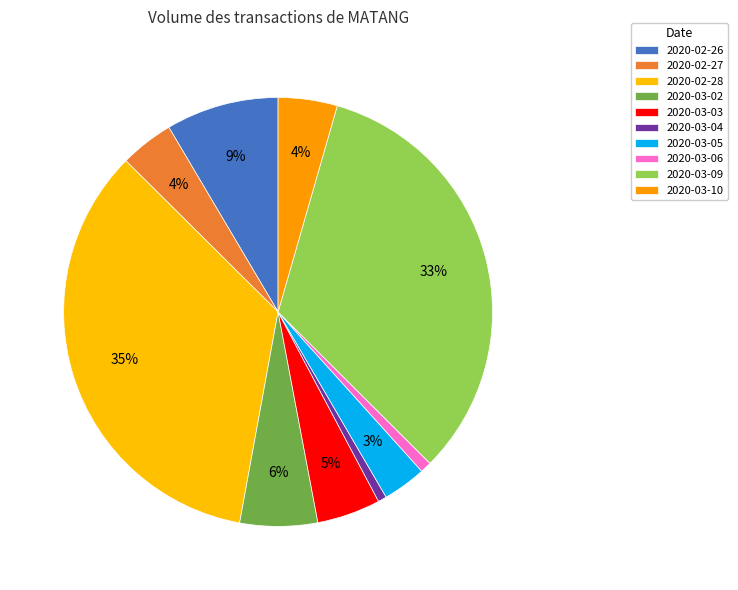

Rank the categories by value from lowest to highest.

2020-03-04, 2020-03-06, 2020-03-05, 2020-02-27, 2020-03-10, 2020-03-03, 2020-03-02, 2020-02-26, 2020-03-09, 2020-02-28